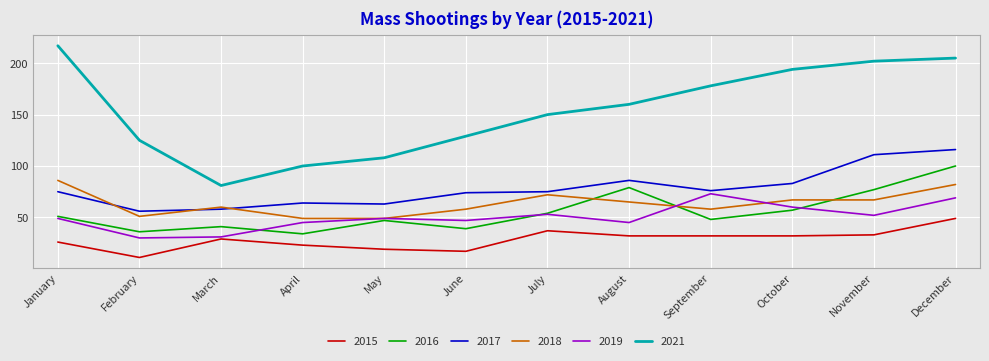

What is the difference between the maximum and minimum values in the 2018 series?

37